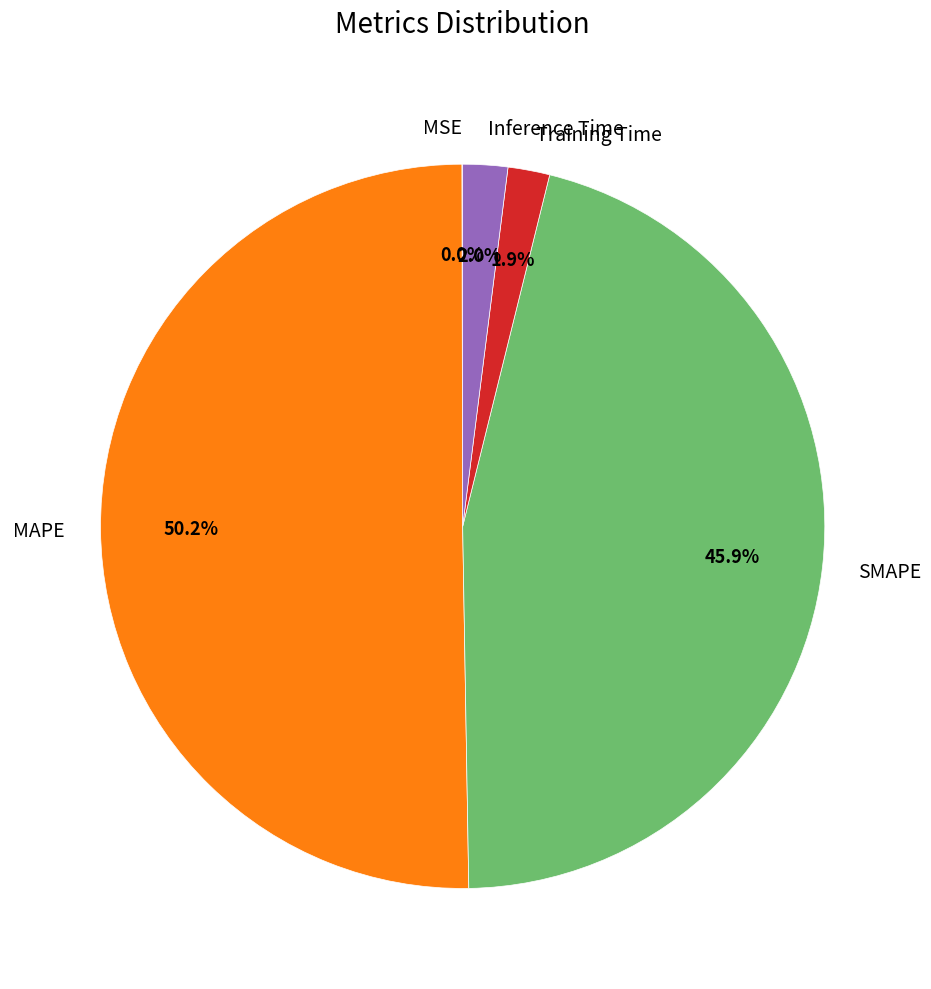

Between SMAPE and MAPE, which is larger?

MAPE